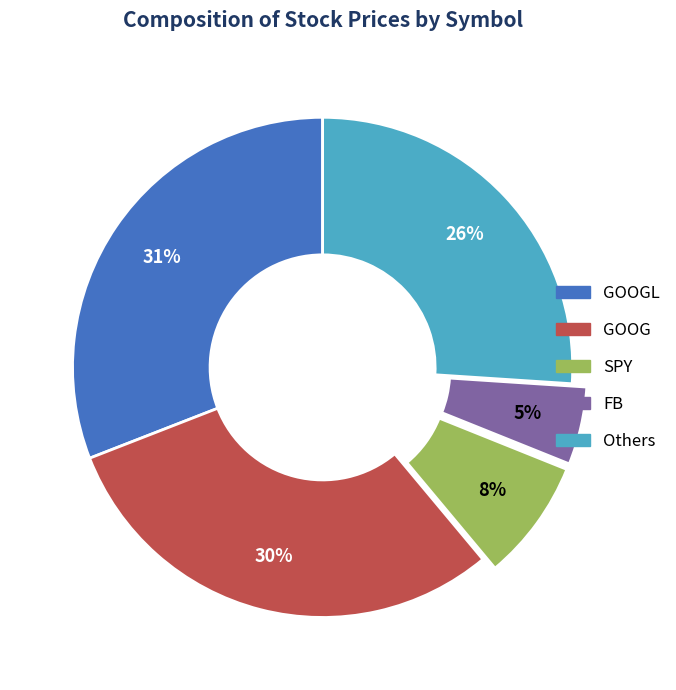

Does any single category account for the majority?

No